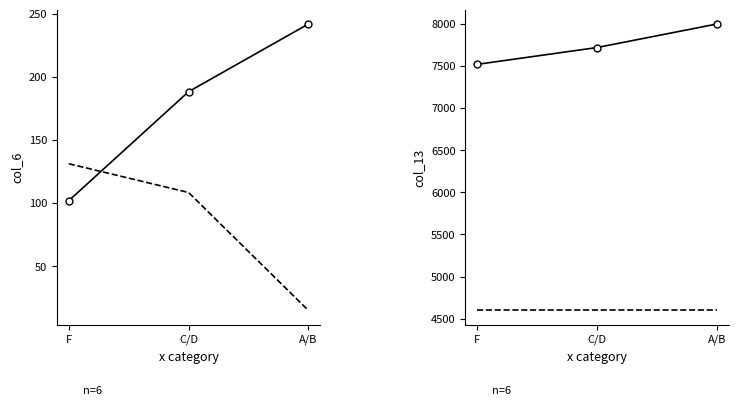

What is the average value of the col_13 (solid) series?

7745.3